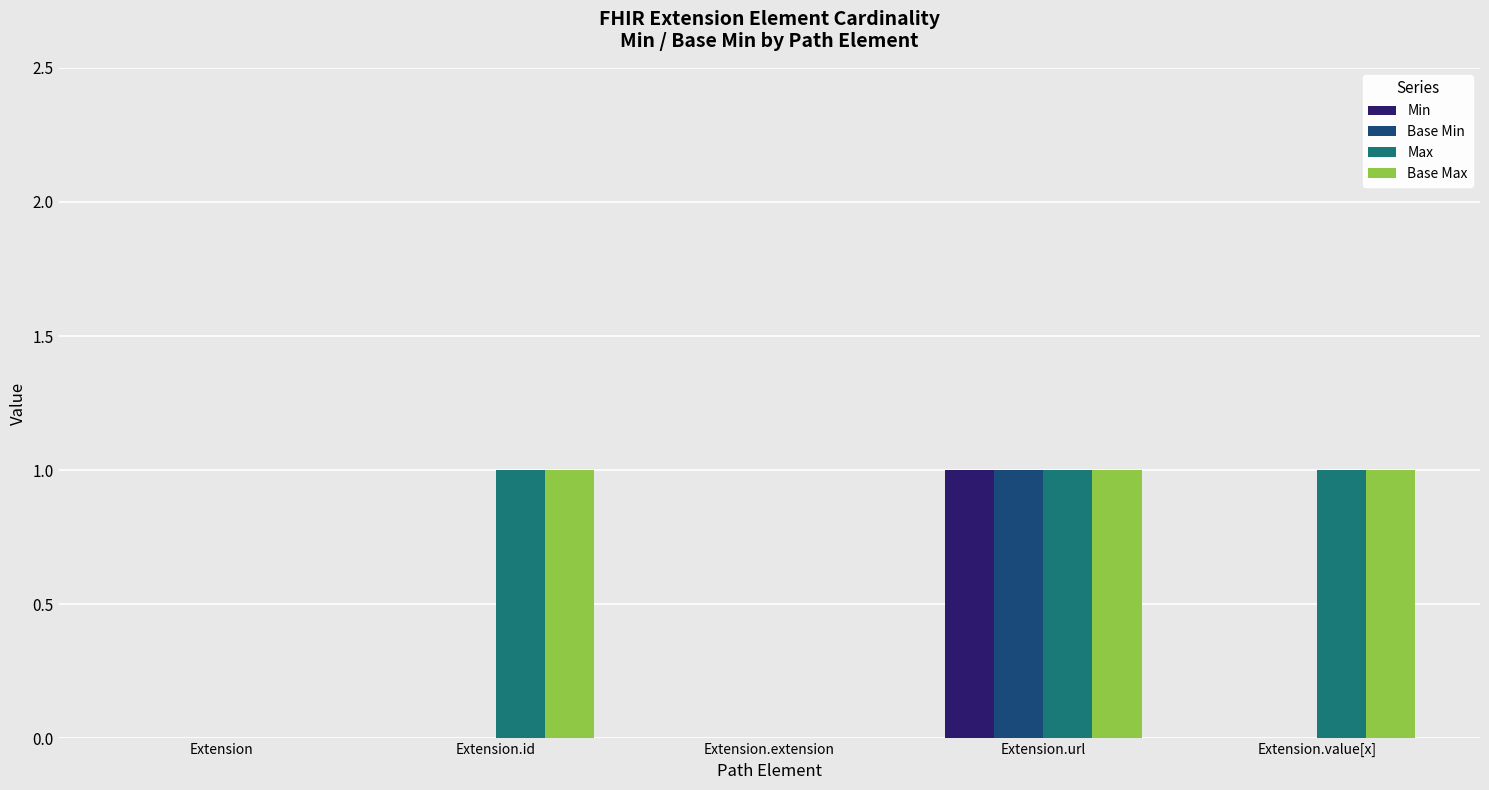

At which category is the sum across all series the highest?

Extension.url